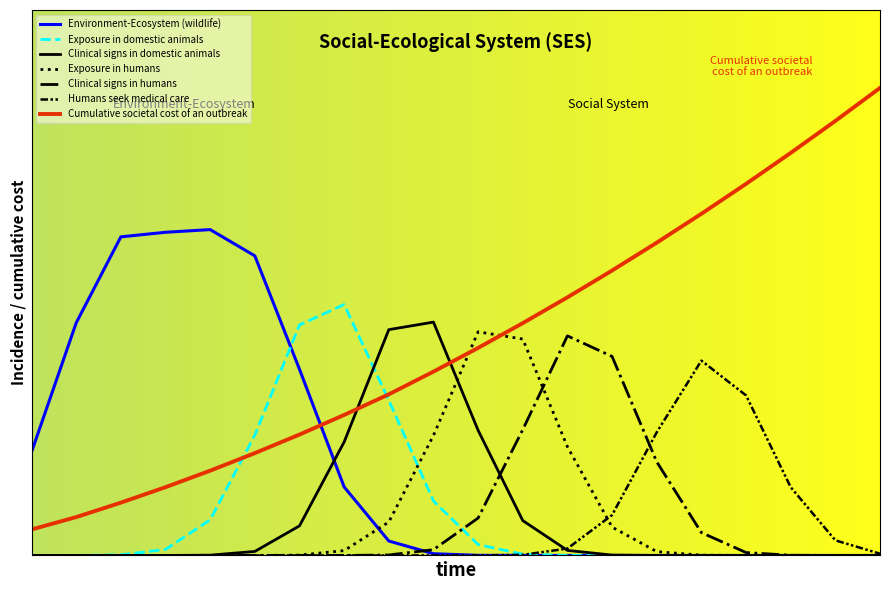

Does the chart have visible grid lines?

No